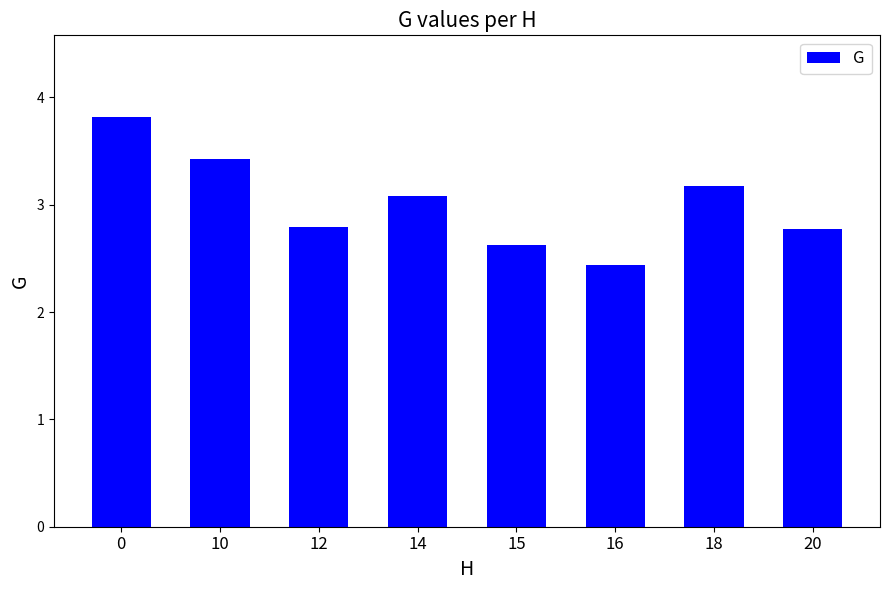

At which category does the chart reach its minimum across all series?

16